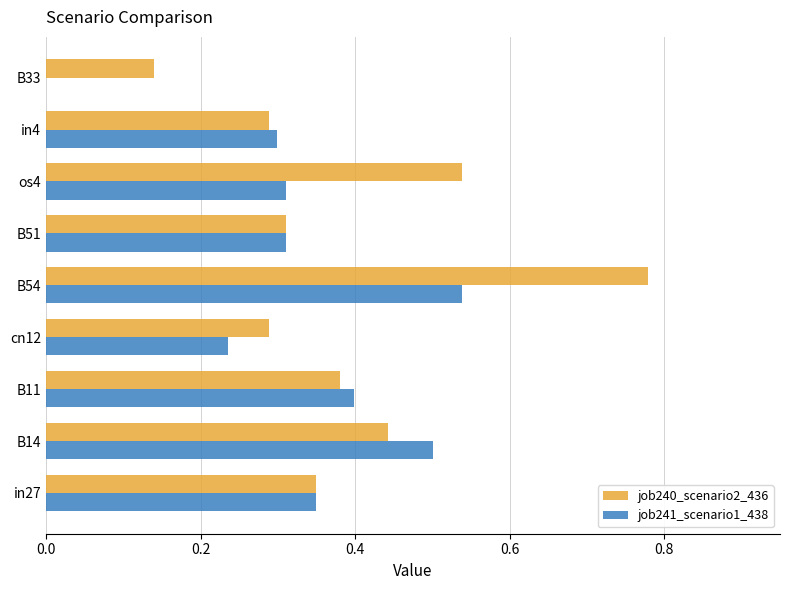

Which series has the largest total across all categories?

job240_scenario2_436